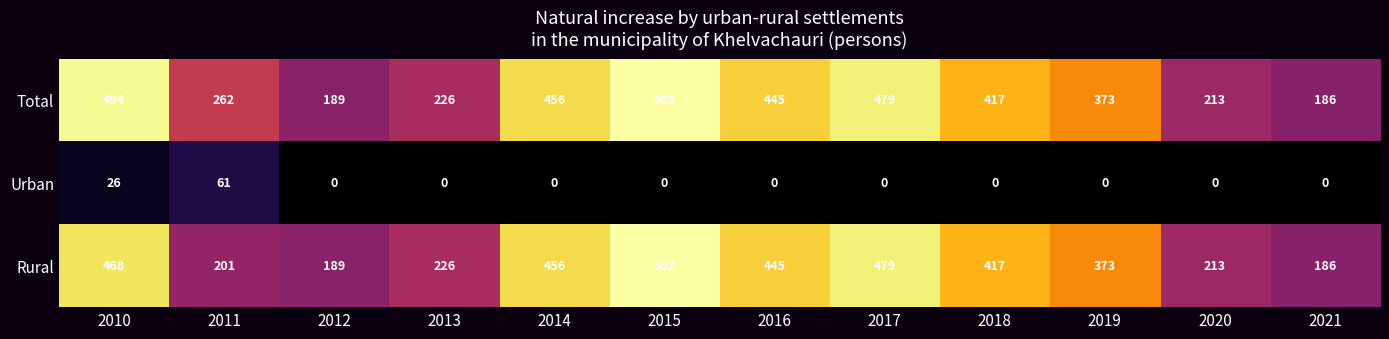

List the labels in order of Total value, largest first.

2015, 2010, 2017, 2014, 2016, 2018, 2019, 2011, 2013, 2020, 2012, 2021